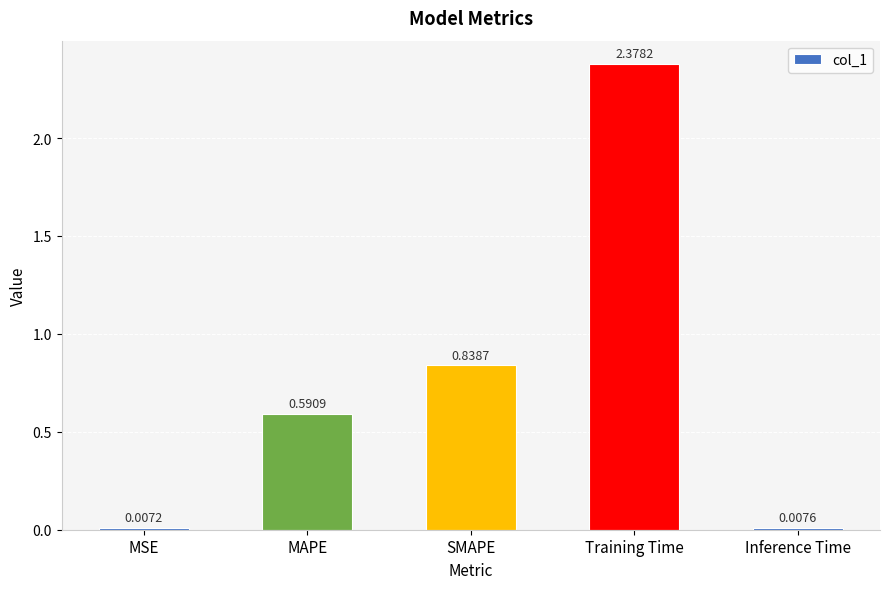

At which label is the value closest to 1?

SMAPE